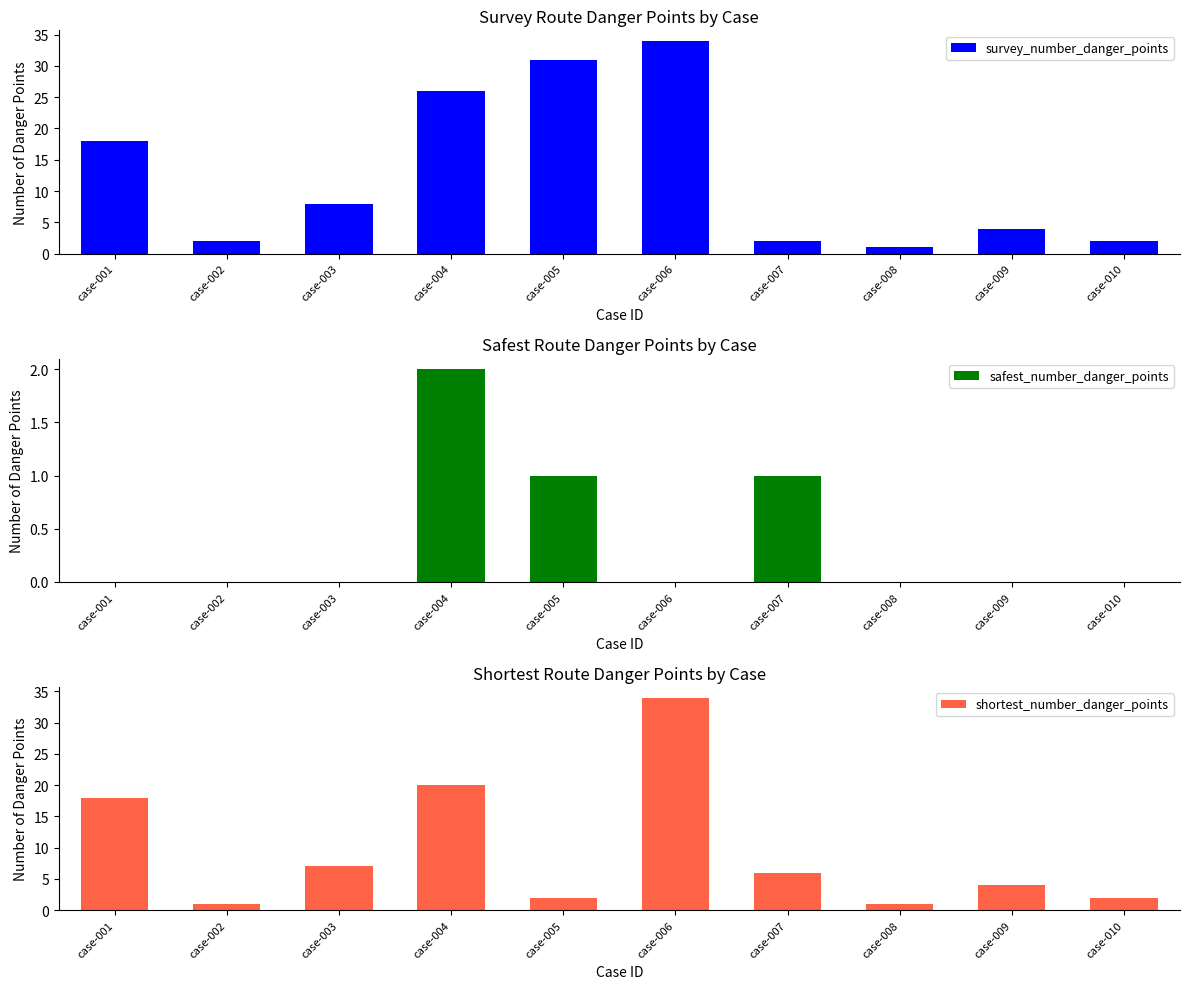

What is the total value across all series at case-008?

2